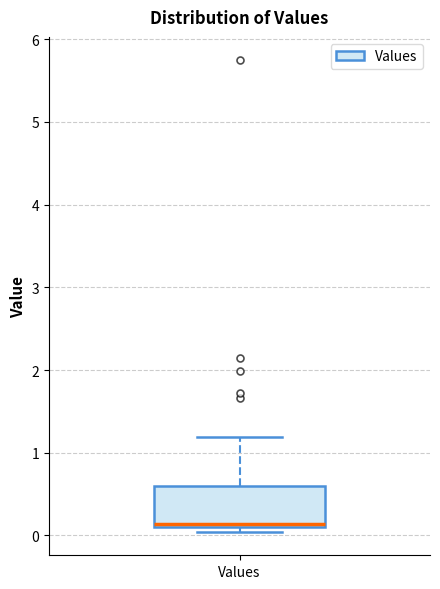

Read this box plot against the y-axis: the position of the median line, the range covered by the box, and the ends of both whiskers. The values are not printed on the chart, so give them approximately, as read against the axis.

median 0.1 (just above the box's lower edge), box 0.1 to 0.6, whiskers 0.0 to 1.2